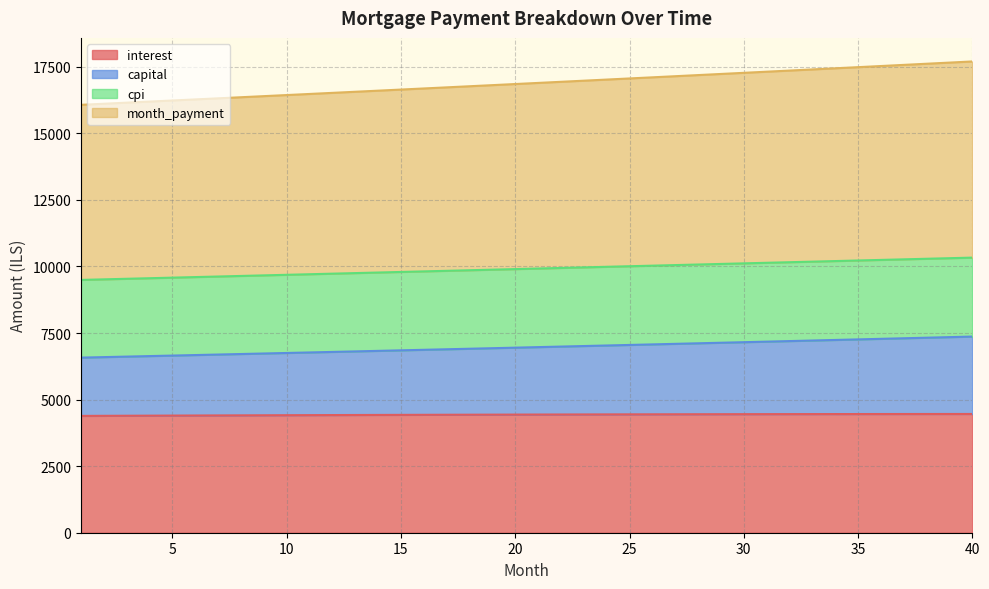

What is the lowest value of the interest series?

4387.8